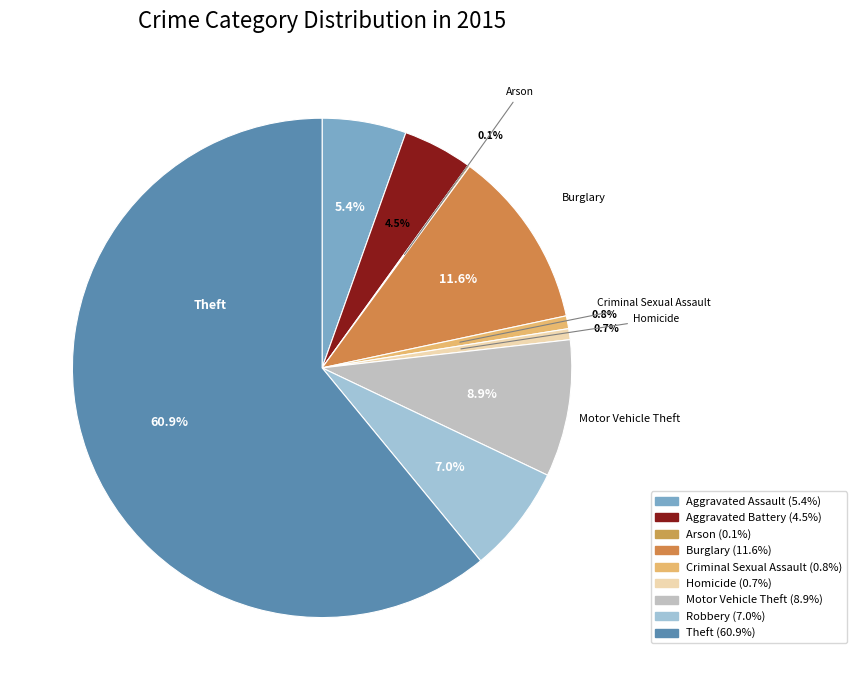

How many segments does this pie chart have?

9